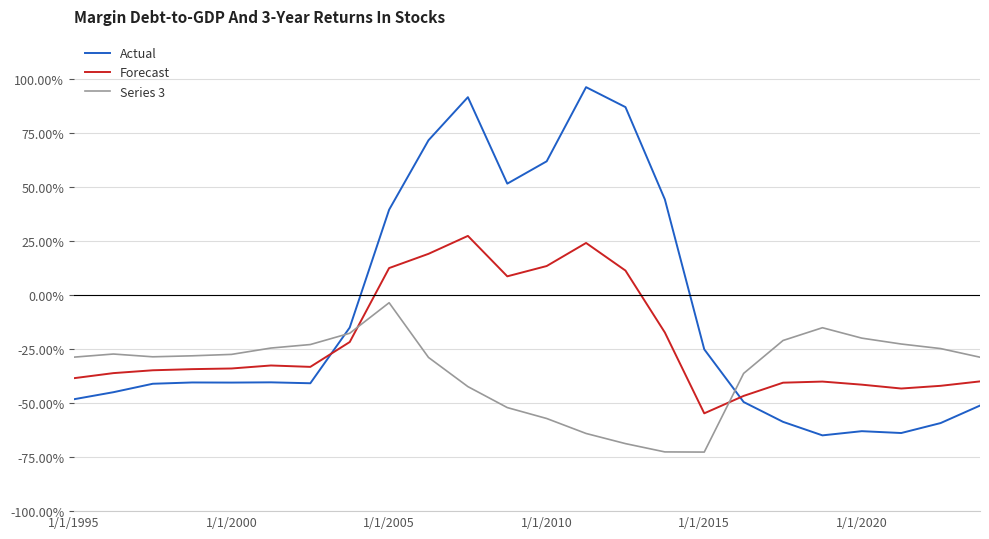

What are all the series names shown in the legend?

Actual, Forecast, Series 3